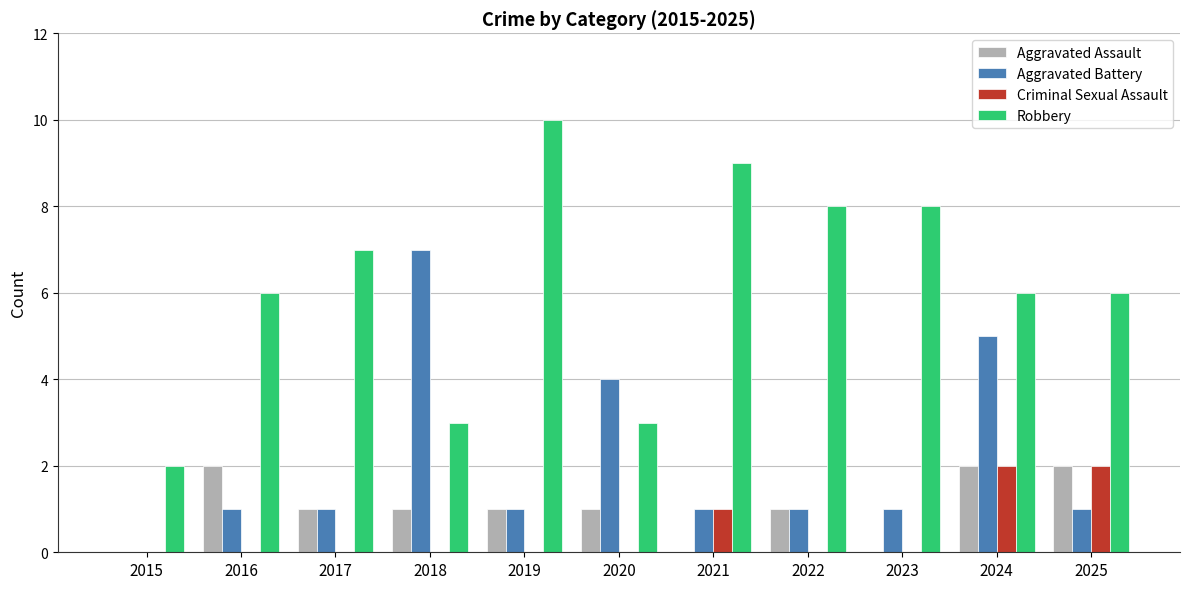

Which category has the highest value in the Robbery series?

2019